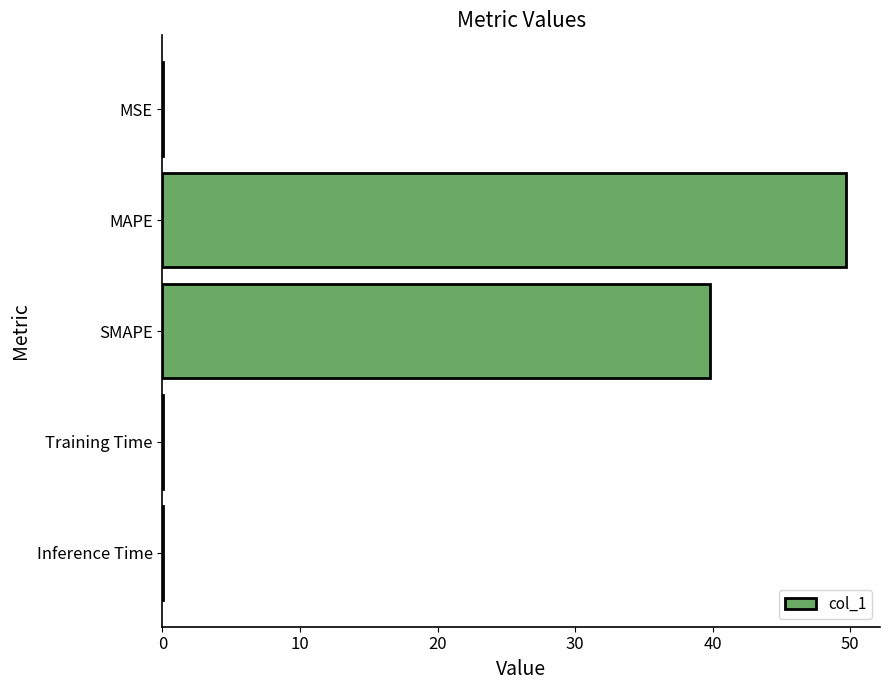

What is the change in value from MAPE to SMAPE?

-9.9